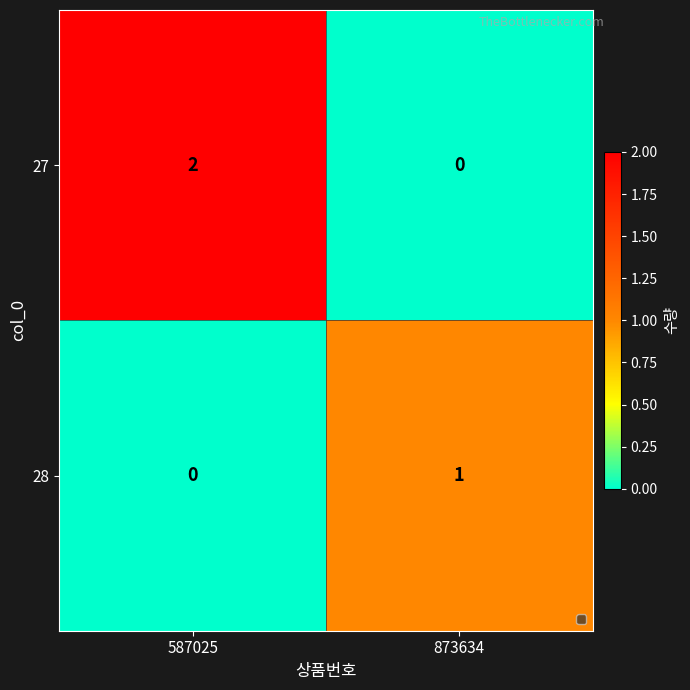

Where is 28 nearest to the value 0?

587025